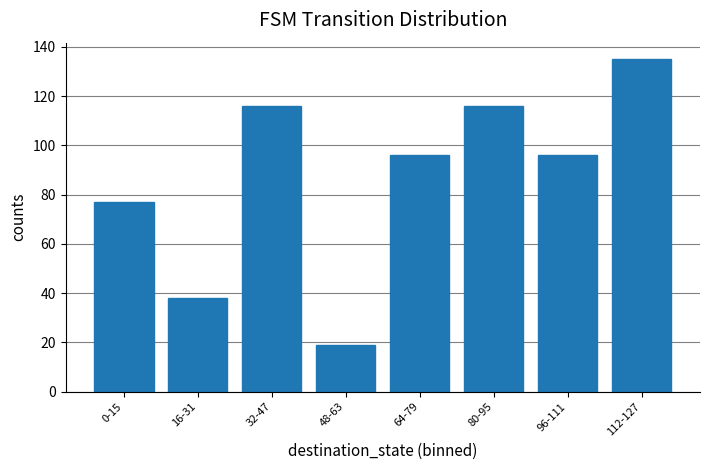

What is the maximum value shown in the chart?

135